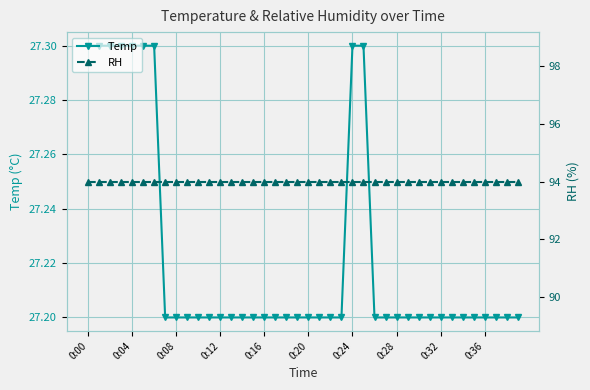

Reading left to right, extract all data points from this chart.

Temp: 27.3	27.3	27.3	27.3	27.3	27.3	27.3	27.2	27.2	27.2	27.2	27.2	27.2	27.2	27.2	27.2	27.2	27.2	27.2	27.2	27.2	27.2	27.2	27.2	27.3	27.3	27.2	27.2	27.2	27.2	27.2	27.2	27.2	27.2	27.2	27.2	27.2	27.2	27.2	27.2
RH: 94.0	94.0	94.0	94.0	94.0	94.0	94.0	94.0	94.0	94.0	94.0	94.0	94.0	94.0	94.0	94.0	94.0	94.0	94.0	94.0	94.0	94.0	94.0	94.0	94.0	94.0	94.0	94.0	94.0	94.0	94.0	94.0	94.0	94.0	94.0	94.0	94.0	94.0	94.0	94.0